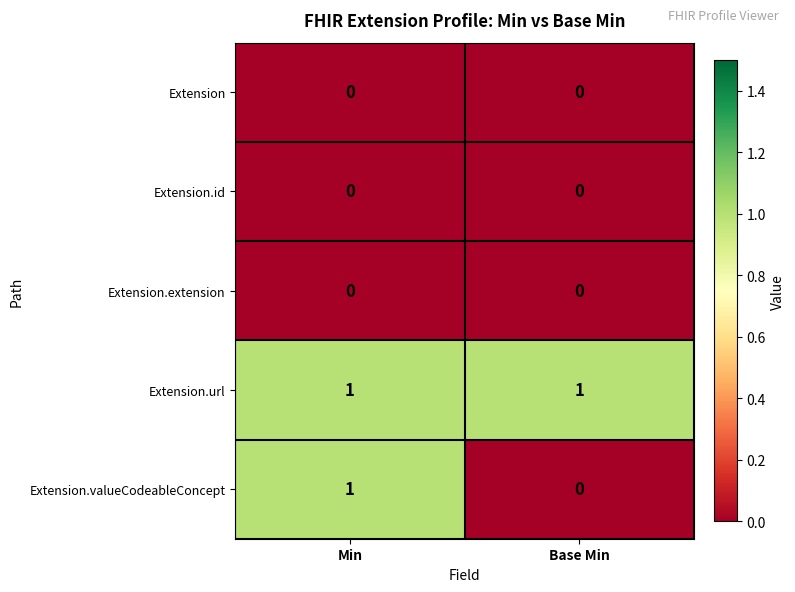

Which series has the largest total across all categories?

Extension.url